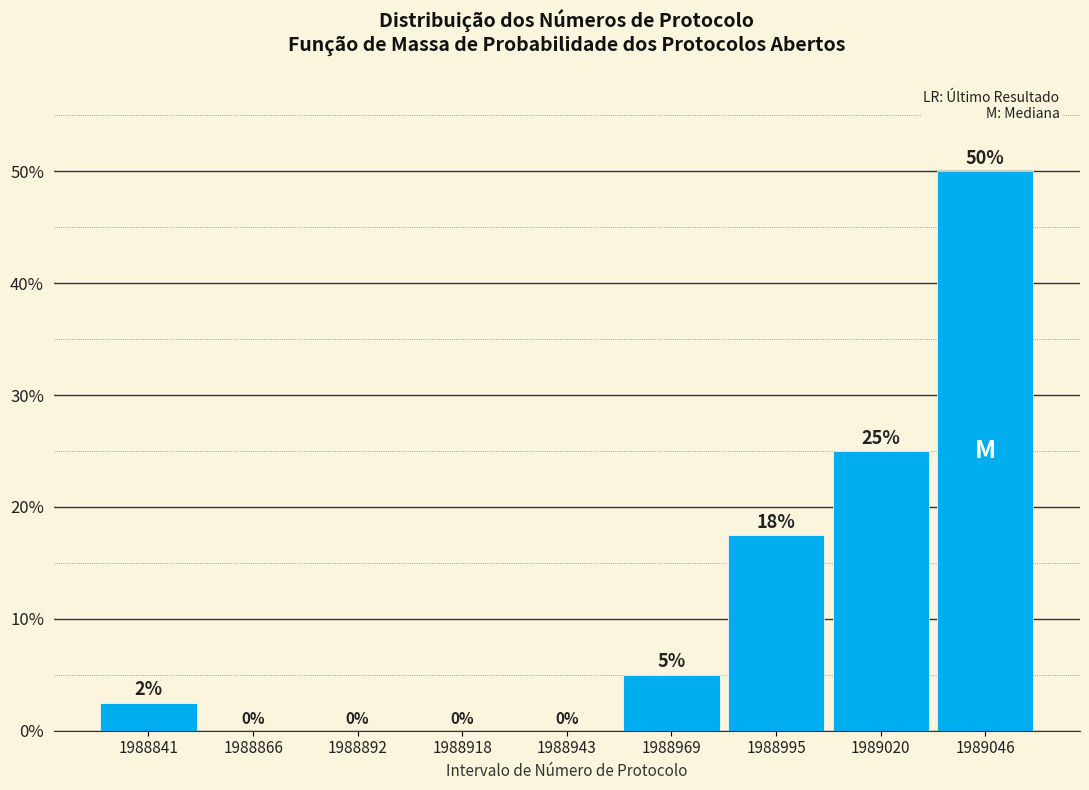

The value at 1988892 is 0.0. True or false?

True